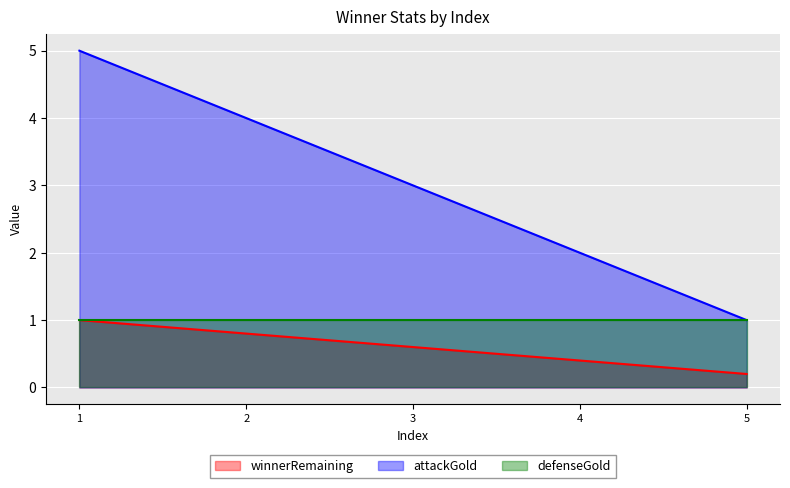

True or false: winnerRemaining has a value of 0.2 at 4.

False